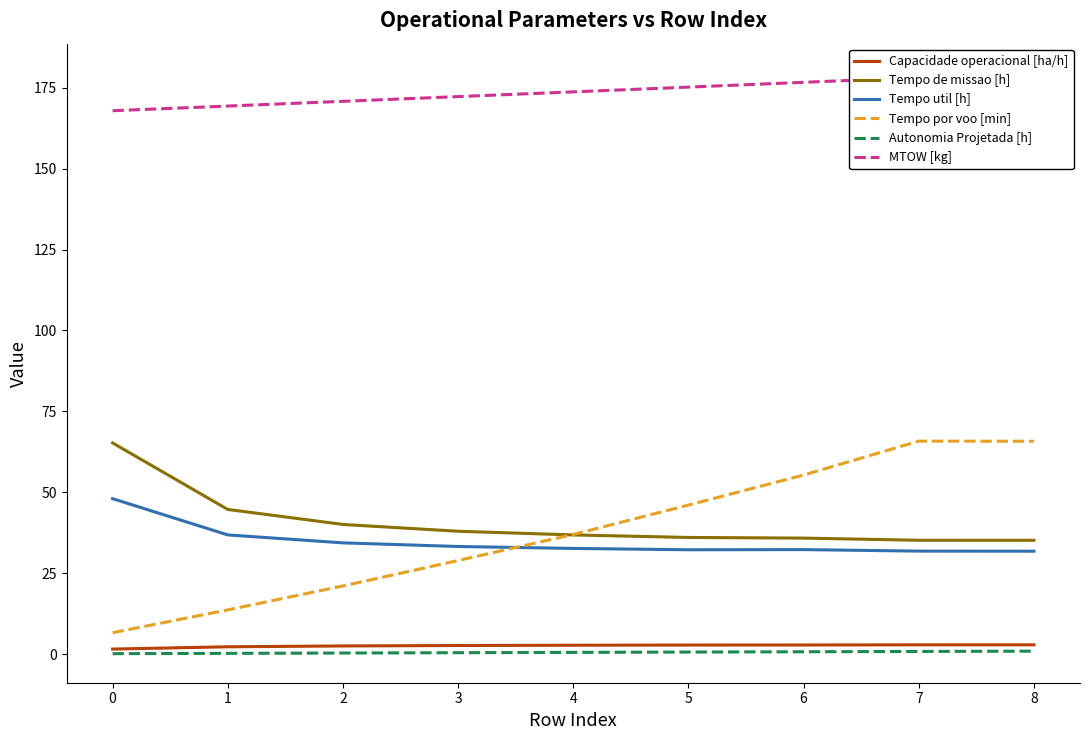

At which label does Capacidade operacional [ha/h] first exceed 2?

1